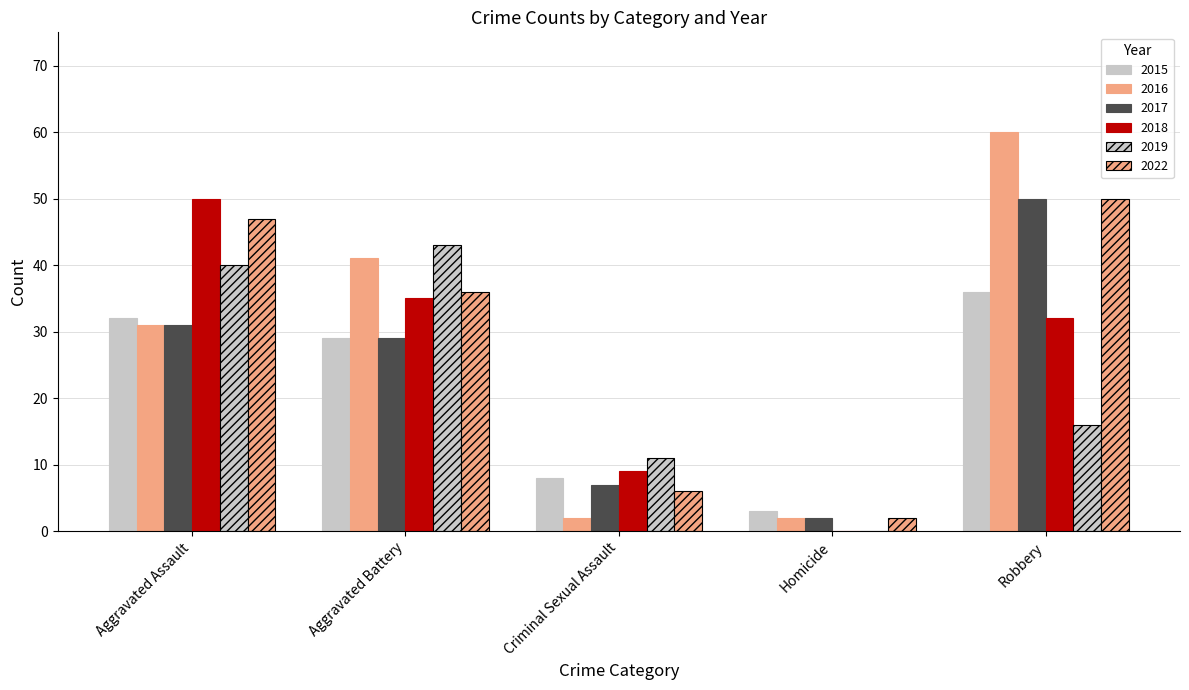

How many distinct data groups are displayed?

6